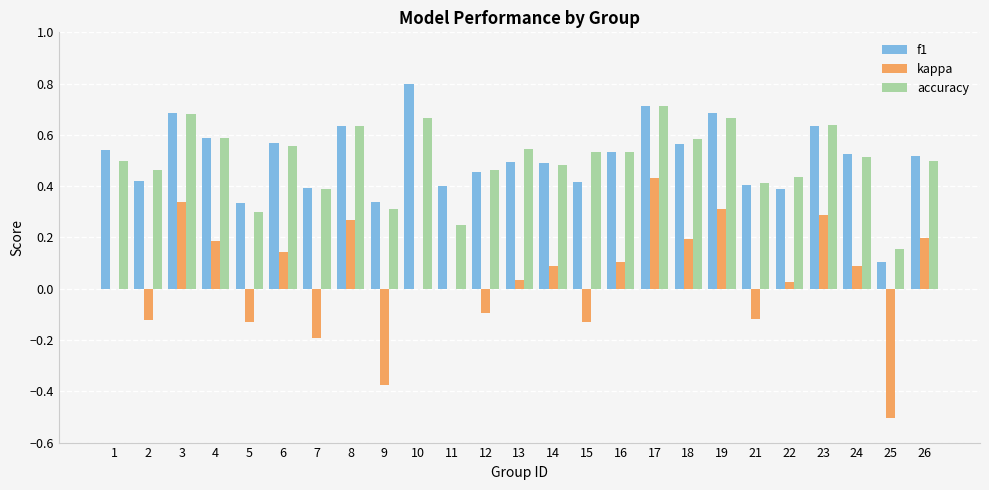

The f1 series shows 0.5 at 16. True or false?

True